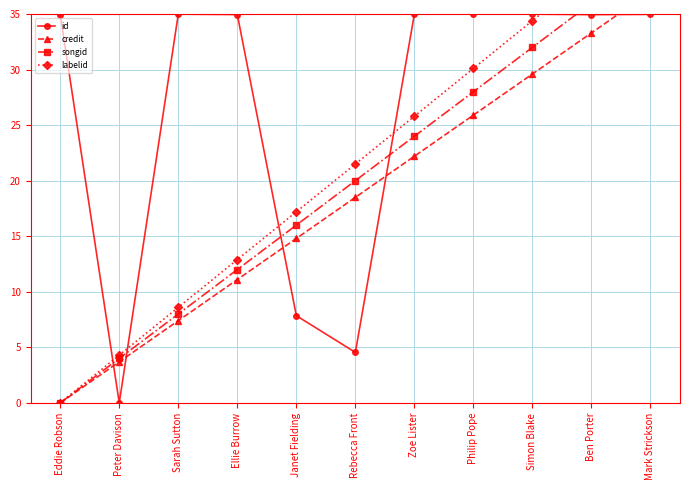

What is the sum of the songid values at Simon Blake and Peter Davison?

36.0